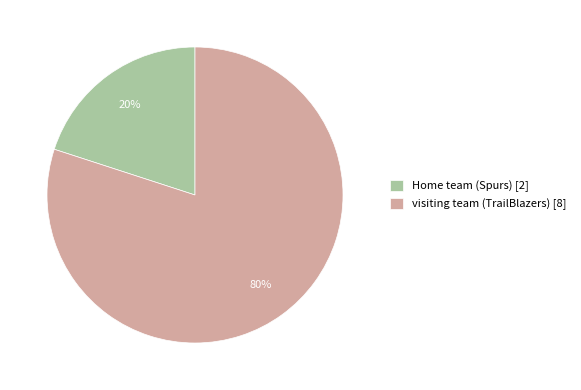

Is it true that Home team (Spurs) is 27% of the pie?

False